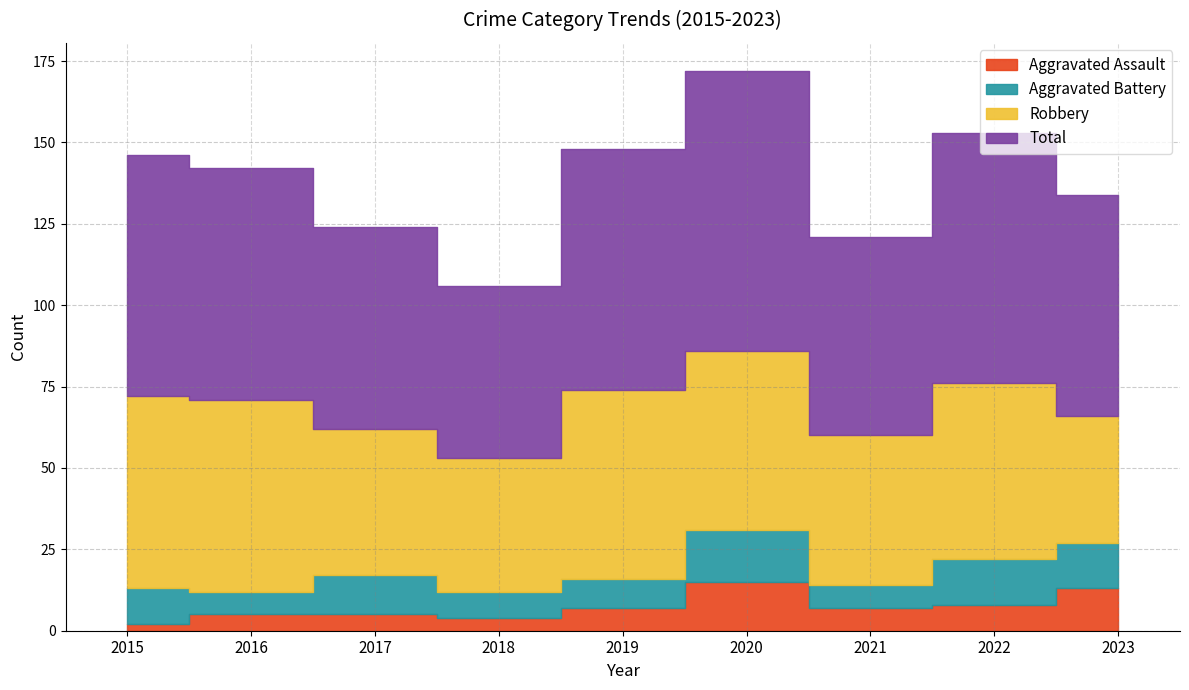

What value does the Total series have at 2020, to the nearest 5?

170